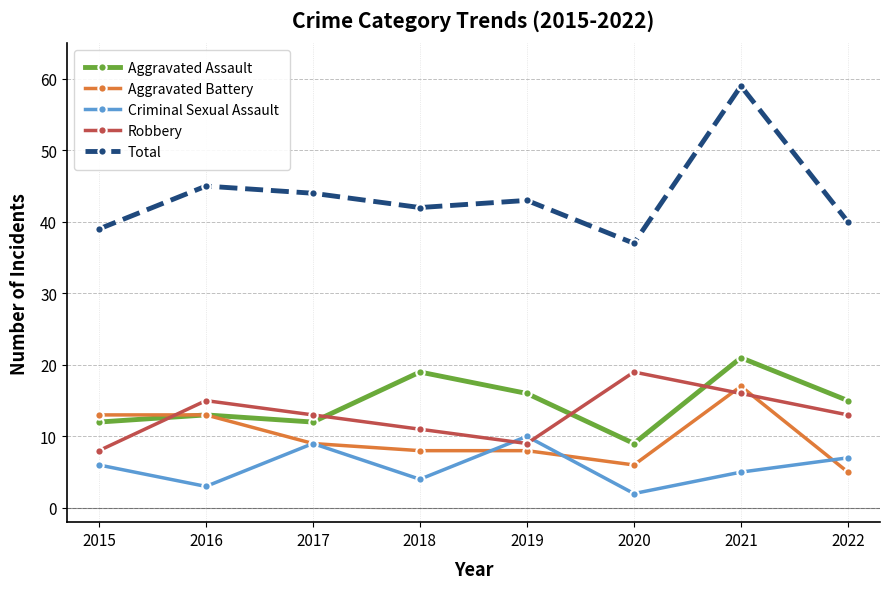

How many interior local peaks does the Aggravated Assault series have?

3